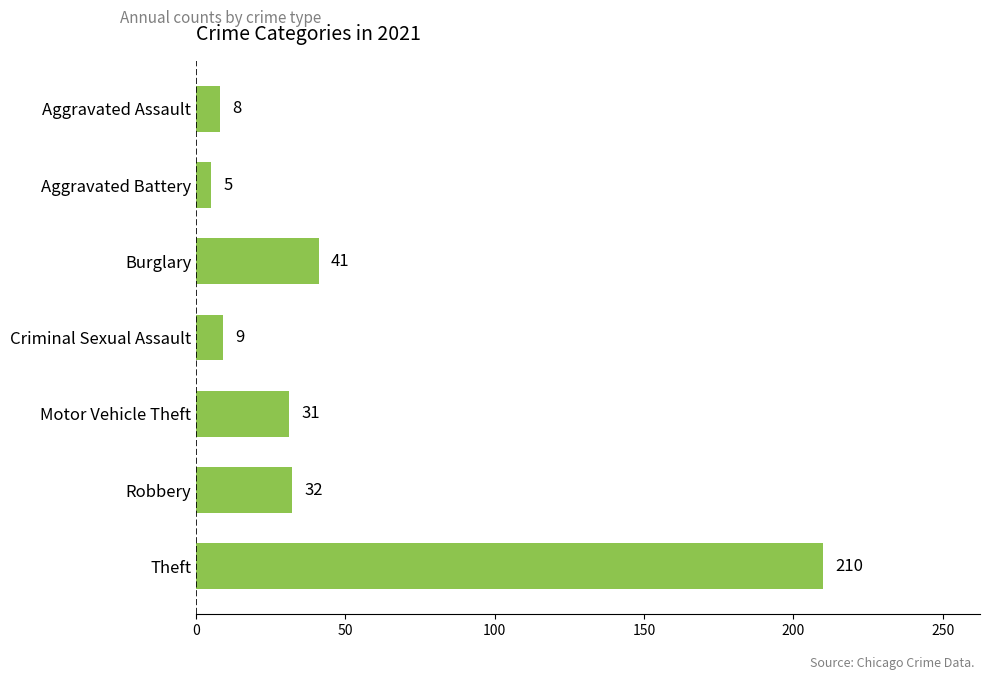

What is the minimum value shown in the chart?

5